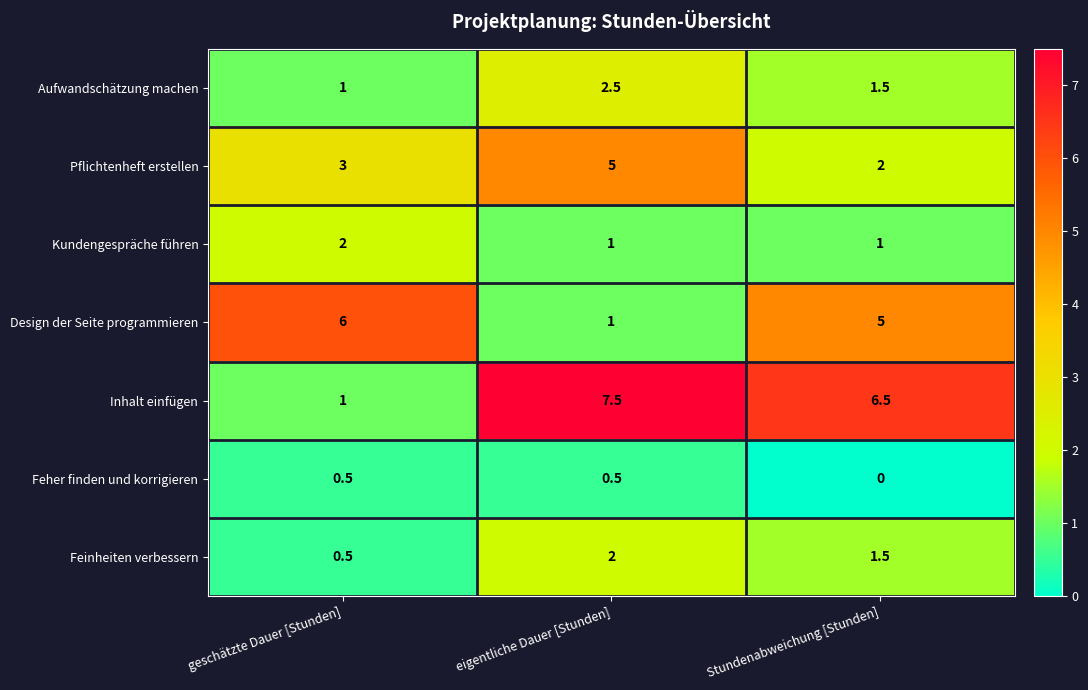

Which series has the largest total across all categories?

Inhalt einfügen